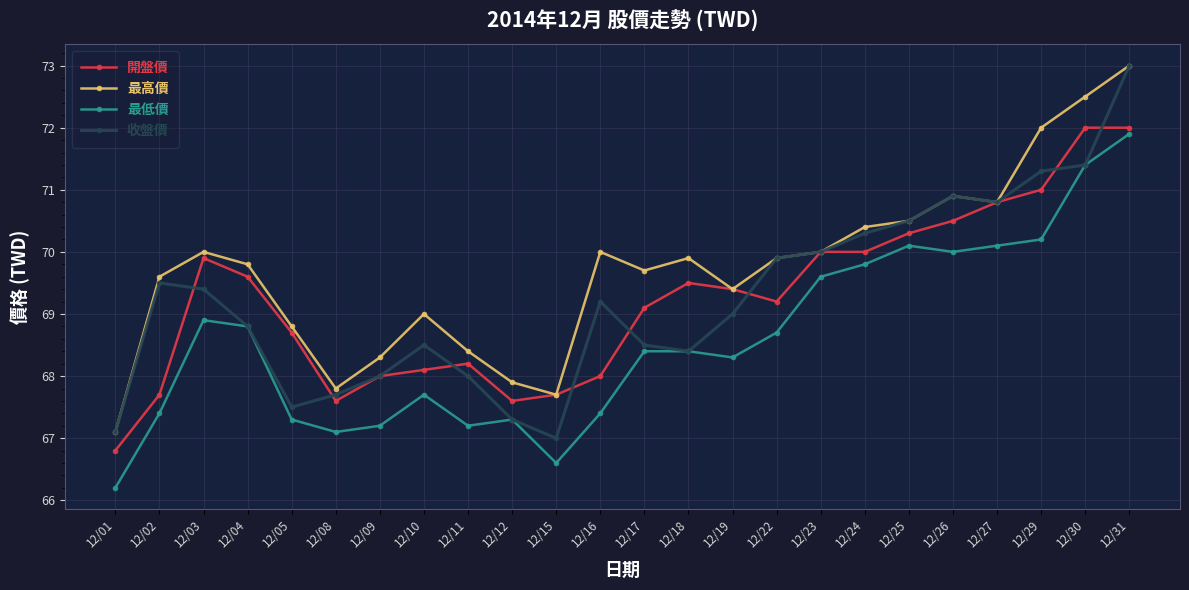

Is it true that 開盤價 equals 33.1 at 12/12?

False